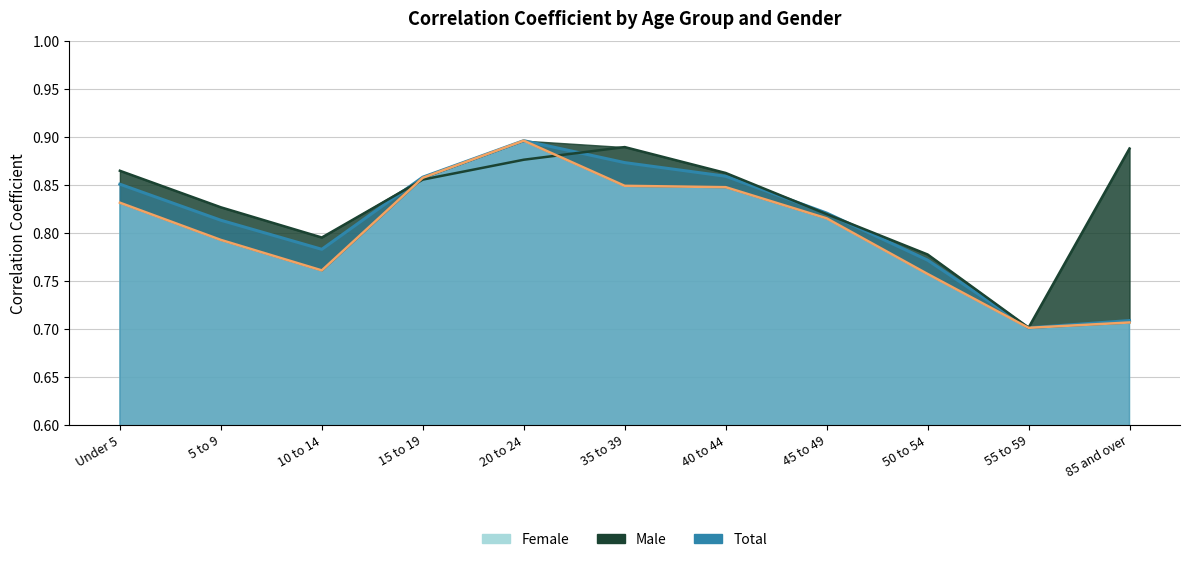

True or false: Total (line) and Male (line) intersect in this chart.

True